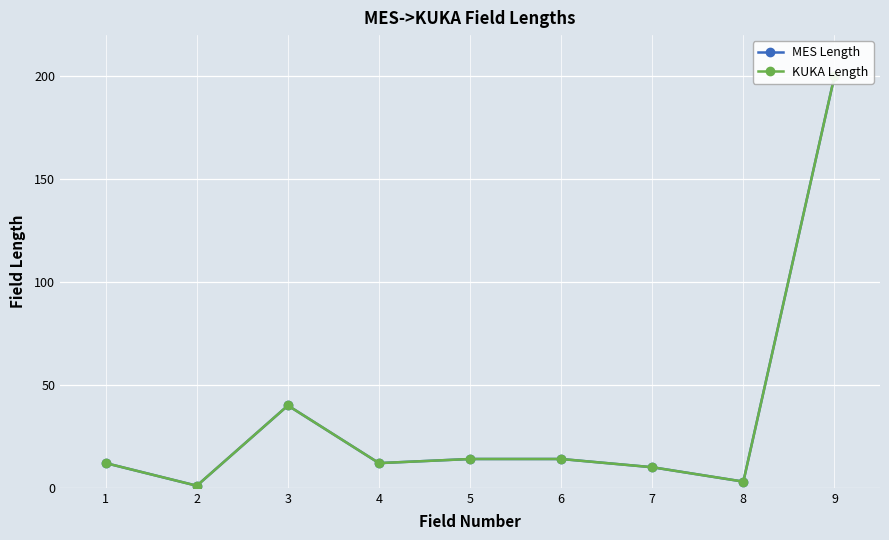

Reading left to right, list all the values displayed in this chart.

MES Length: 1=12	2=1	3=40	4=12	5=14	6=14	7=10	8=3	9=200
KUKA Length: 1=12	2=1	3=40	4=12	5=14	6=14	7=10	8=3	9=200